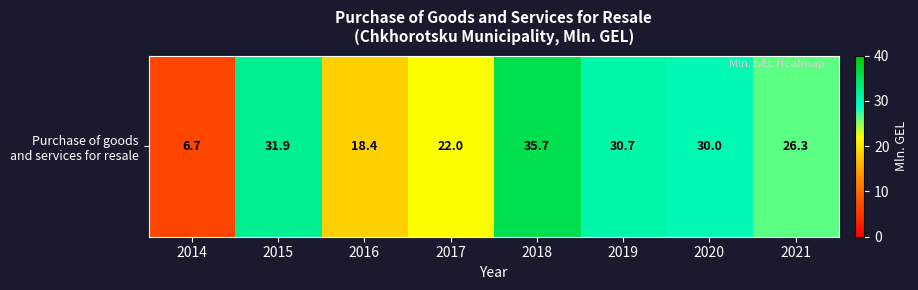

What is the difference between the maximum and second lowest values?

17.3